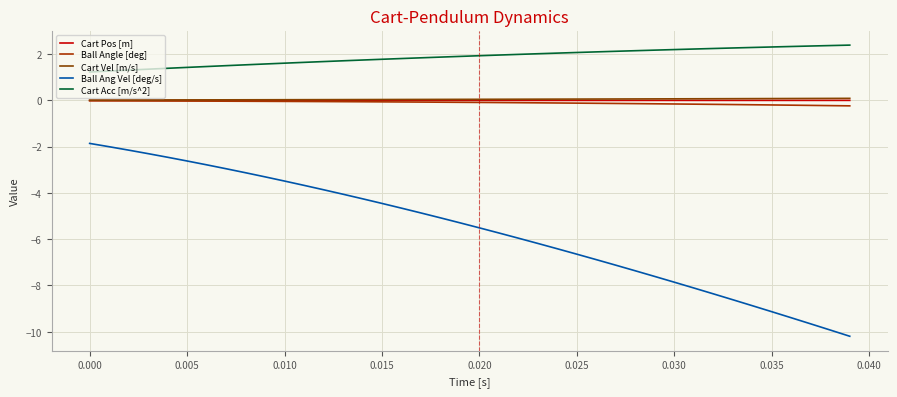

List the series in order of their peak value, highest first.

Cart Acc [m/s^2], Cart Vel [m/s], Cart Pos [m], Ball Angle [deg], Ball Ang Vel [deg/s]